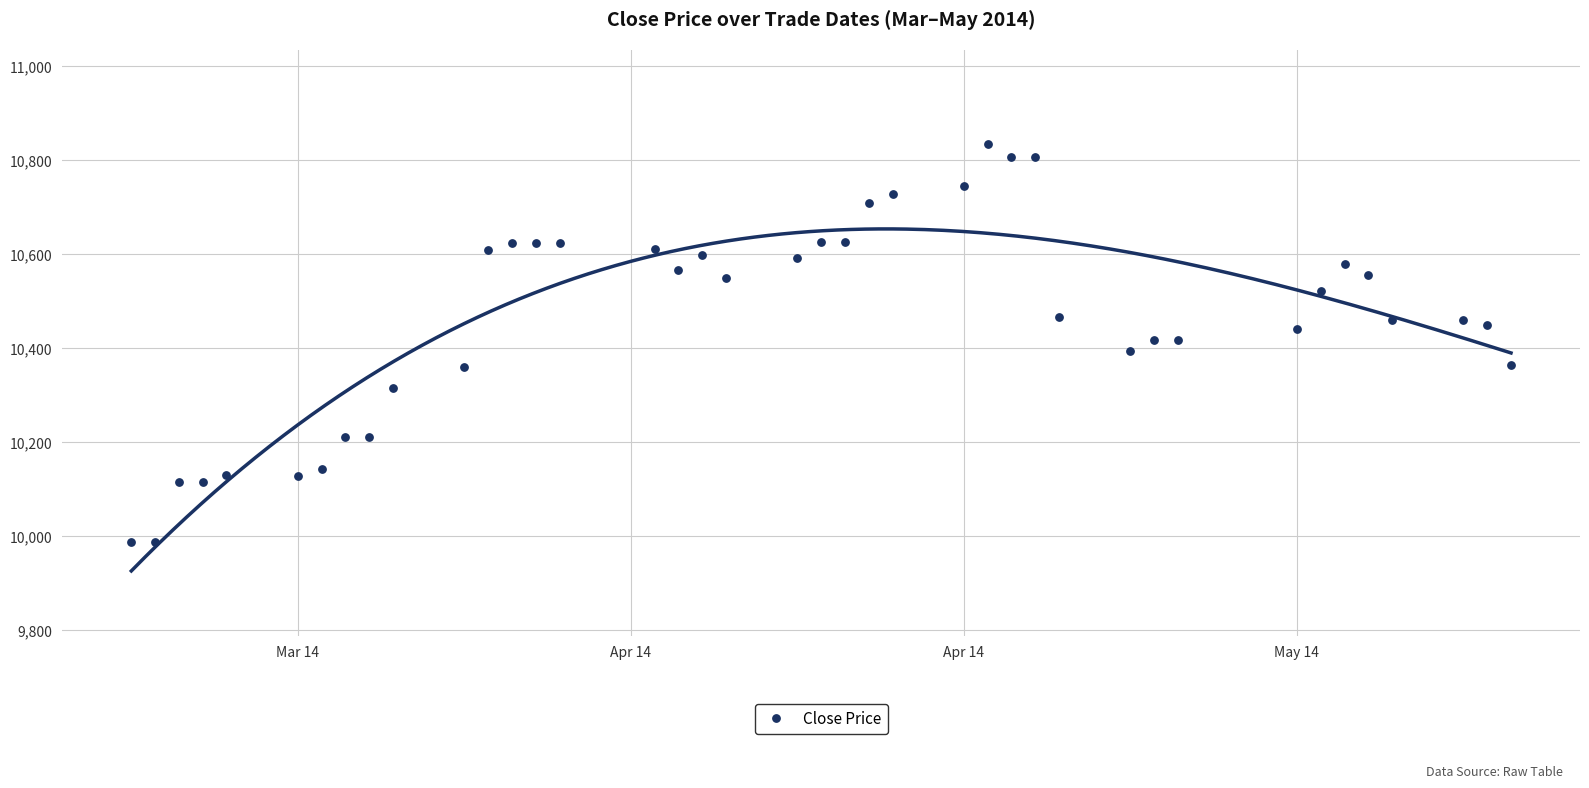

What is the range of Y values (max minus min)?

846